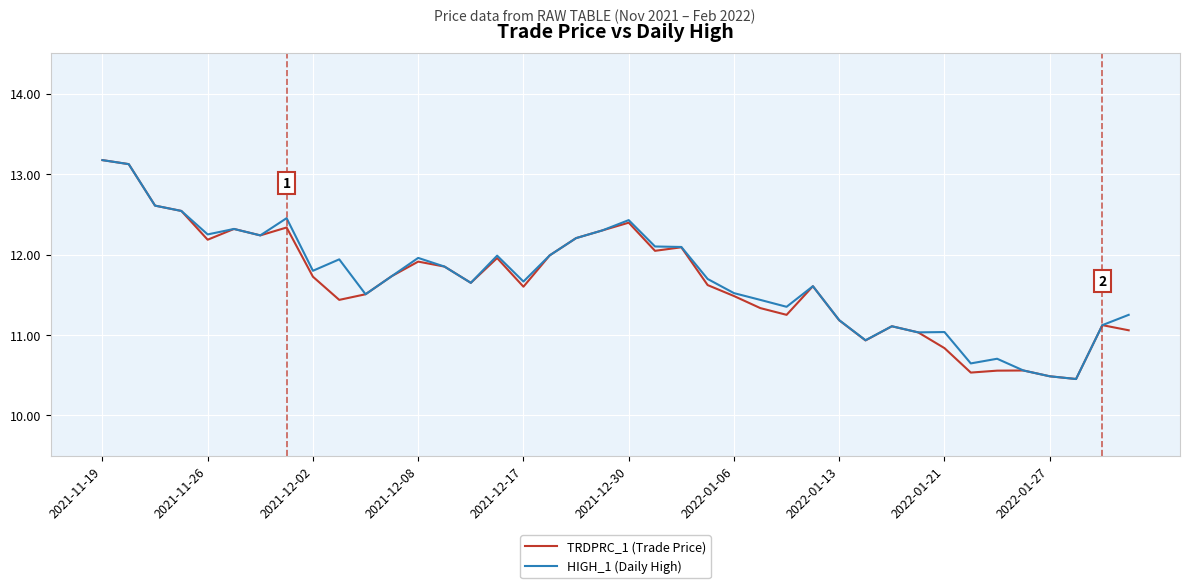

What is the smallest value displayed?

10.5